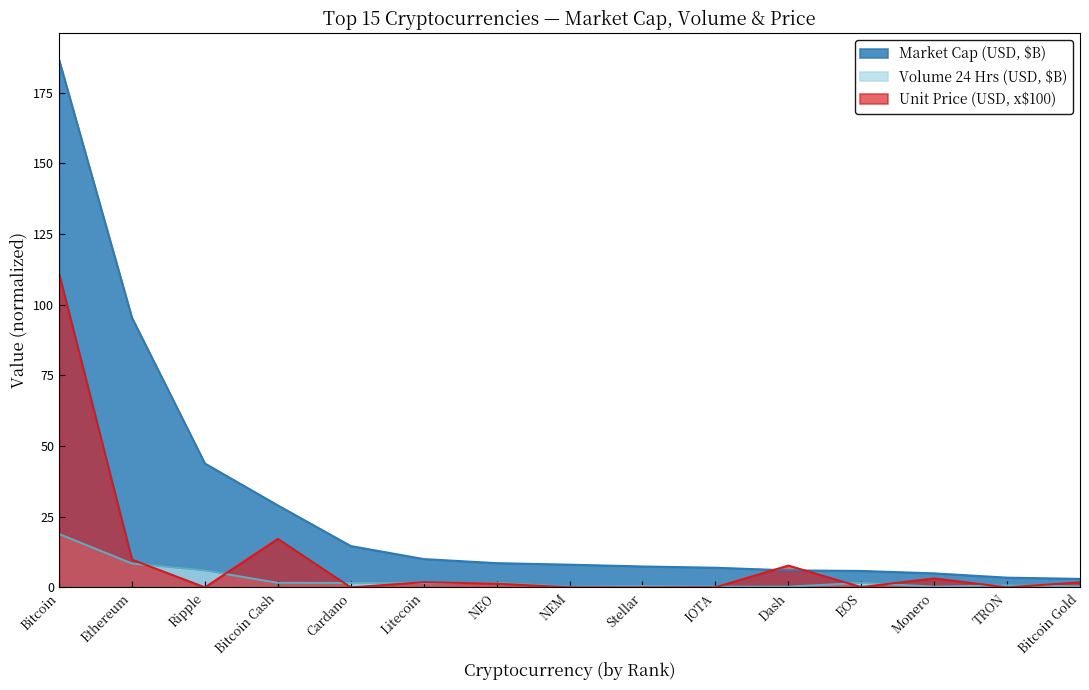

How many interior local peaks does the Volume 24 Hrs (USD) series have?

4